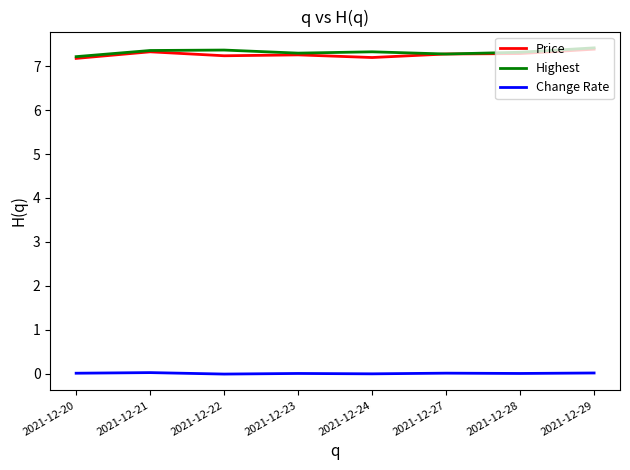

What is the difference between the highest and lowest values at 2021-12-27?

7.3